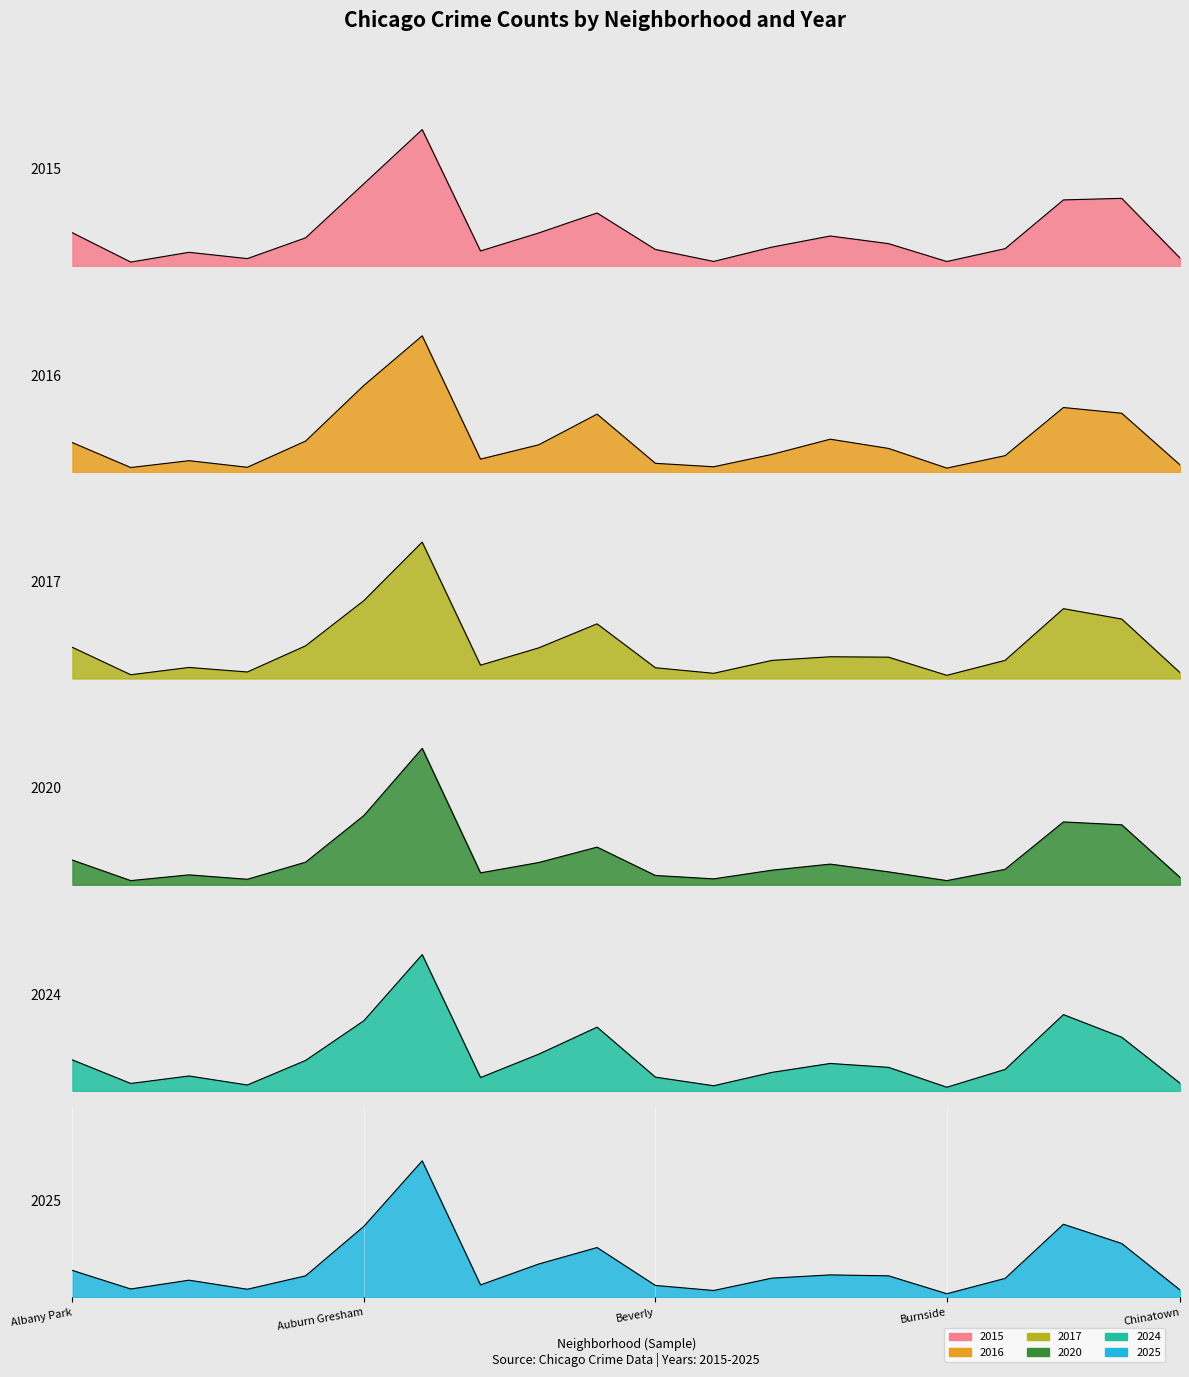

Where do 2020 and 2017 first cross each other?

Albany Park and Auburn Gresham